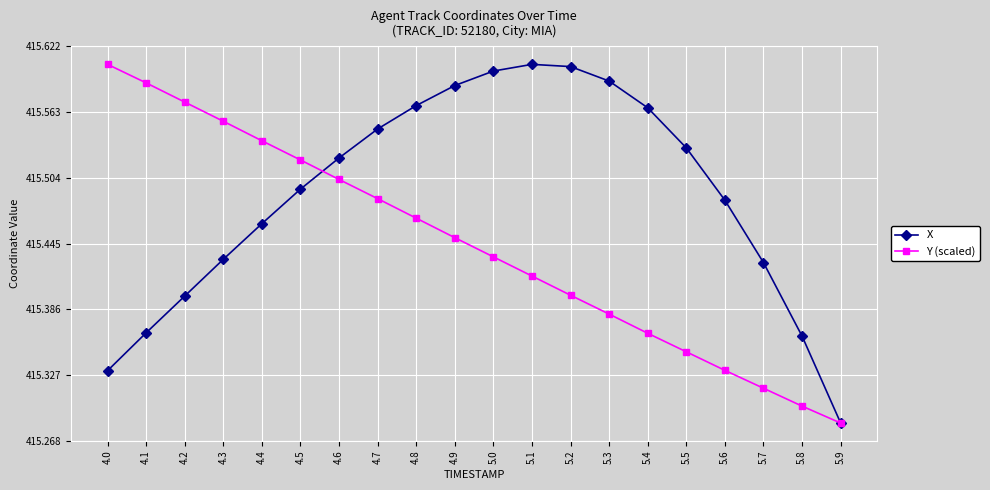

What is the sum of the X values at 4.4 and 4.2?

830.9